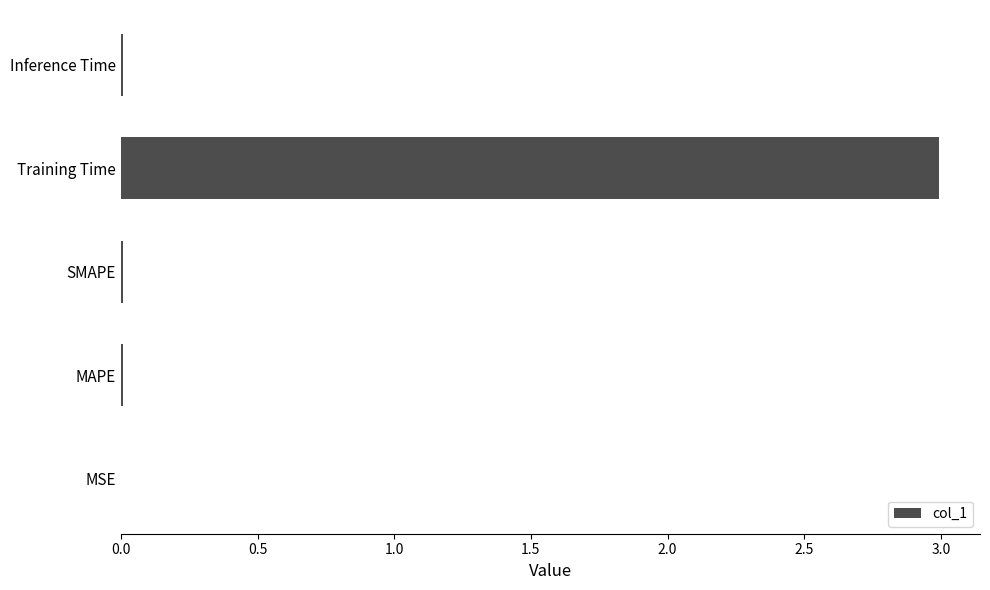

Are the bars horizontal?

Yes